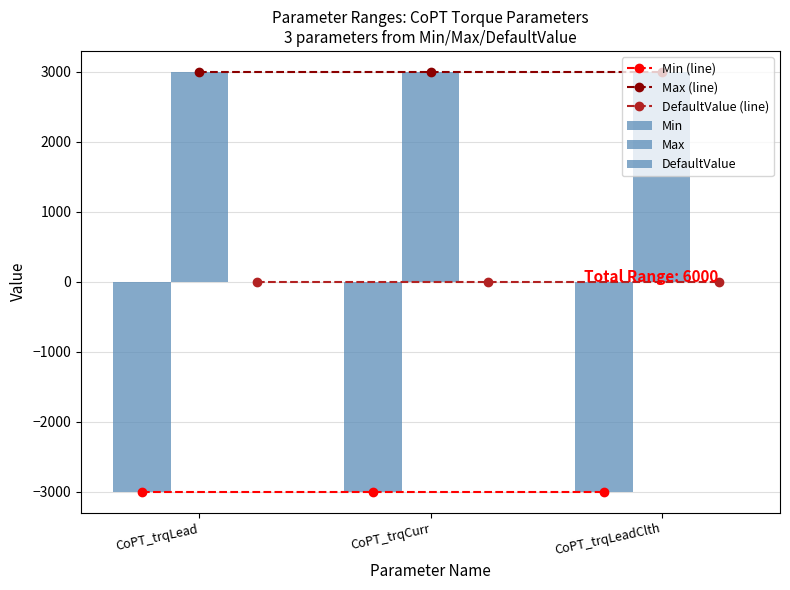

Reading right to left, extract all data points from this chart.

Min (line): -3000	-3000	-3000
Max (line): 3000	3000	3000
DefaultValue (line): 0	0	0
Min: -3000	-3000	-3000
Max: 3000	3000	3000
DefaultValue: 0	0	0